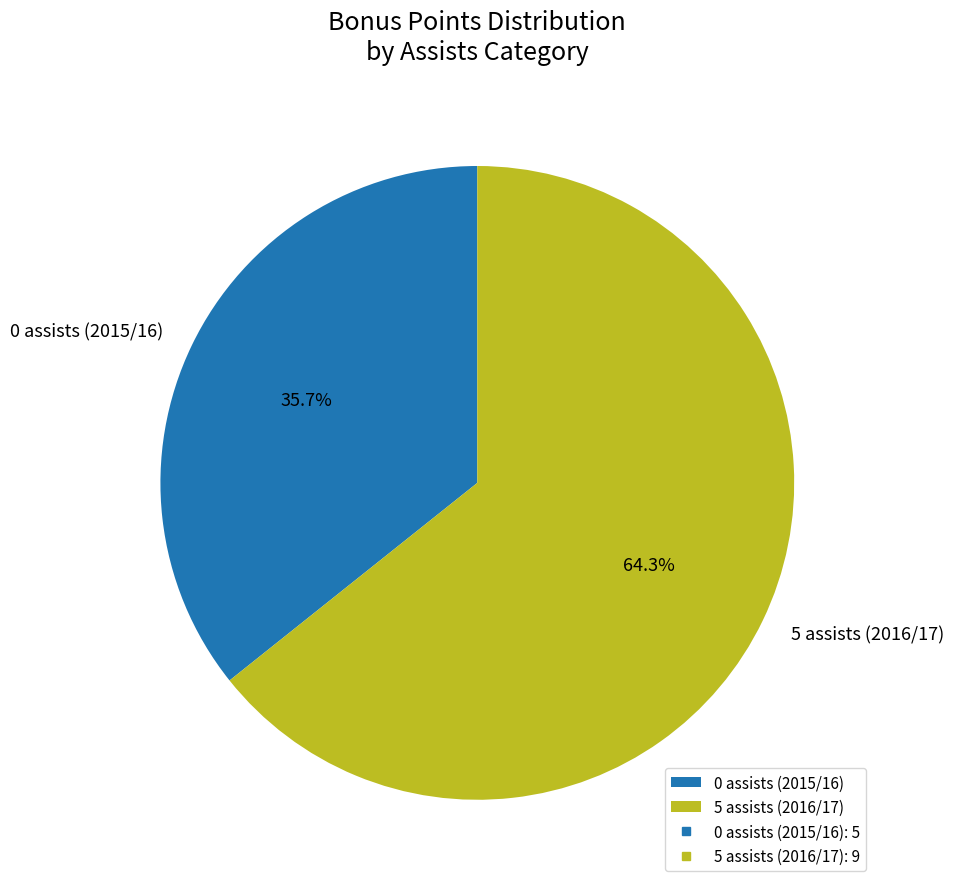

True or false: 5 assists (2016/17) accounts for 64% of the total.

True